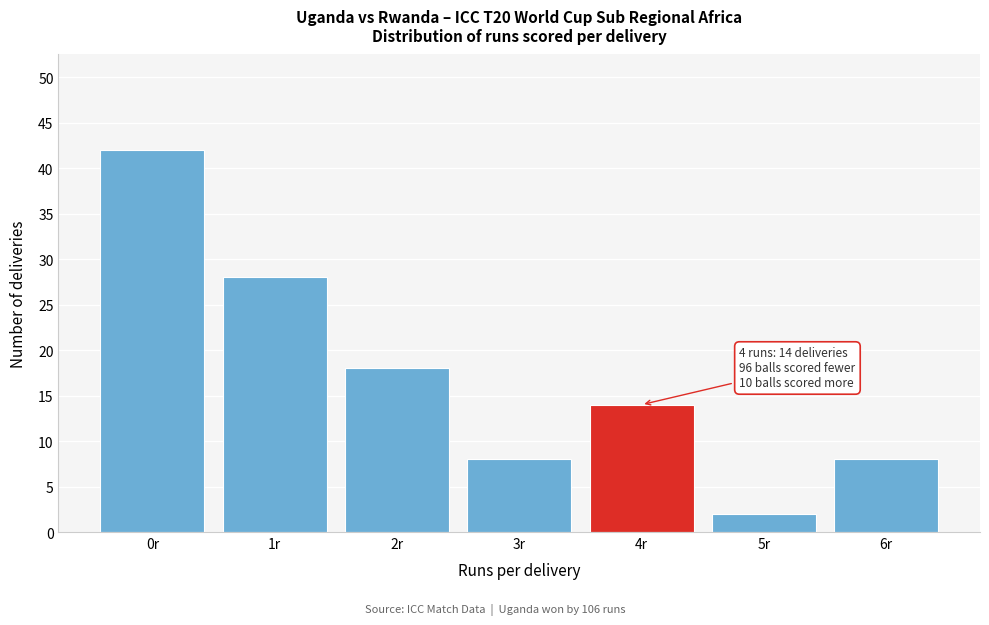

Reading left to right, what are all the values shown in this chart?

0r=42	1r=28	2r=18	3r=8	4r=14	5r=2	6r=8